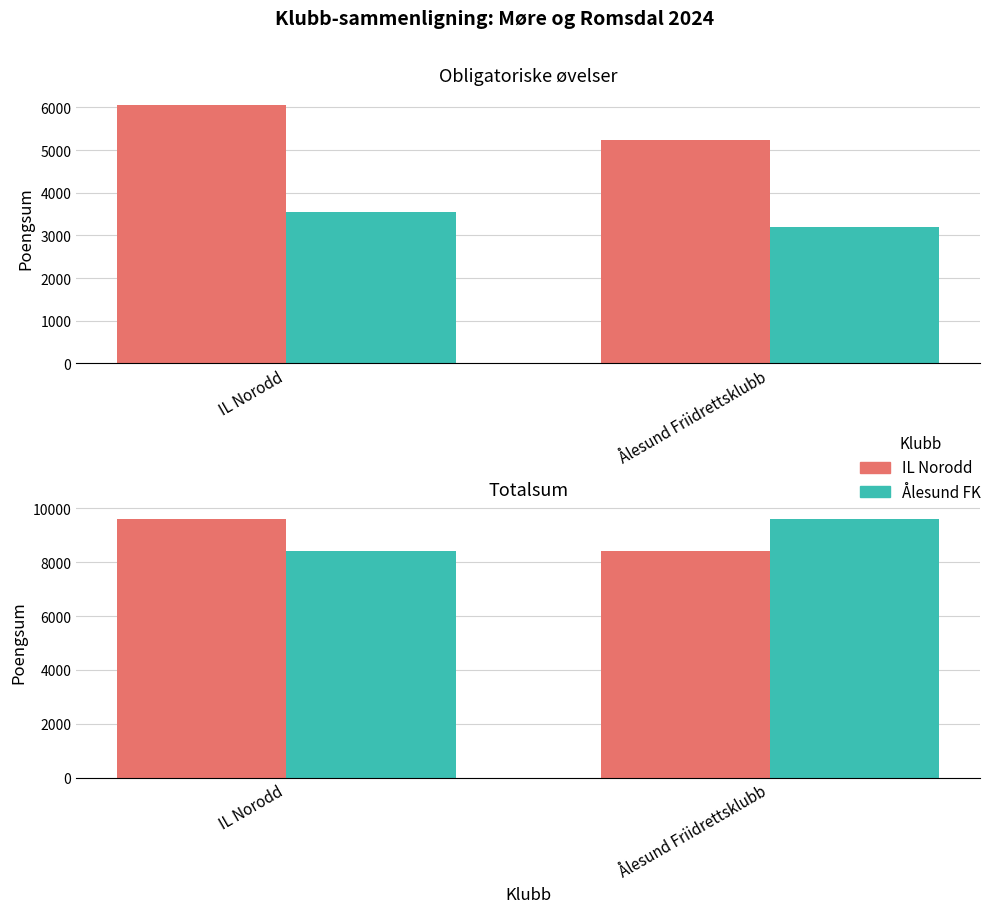

What is the value of the Ålesund FK bar at the 1st from the left?

8429